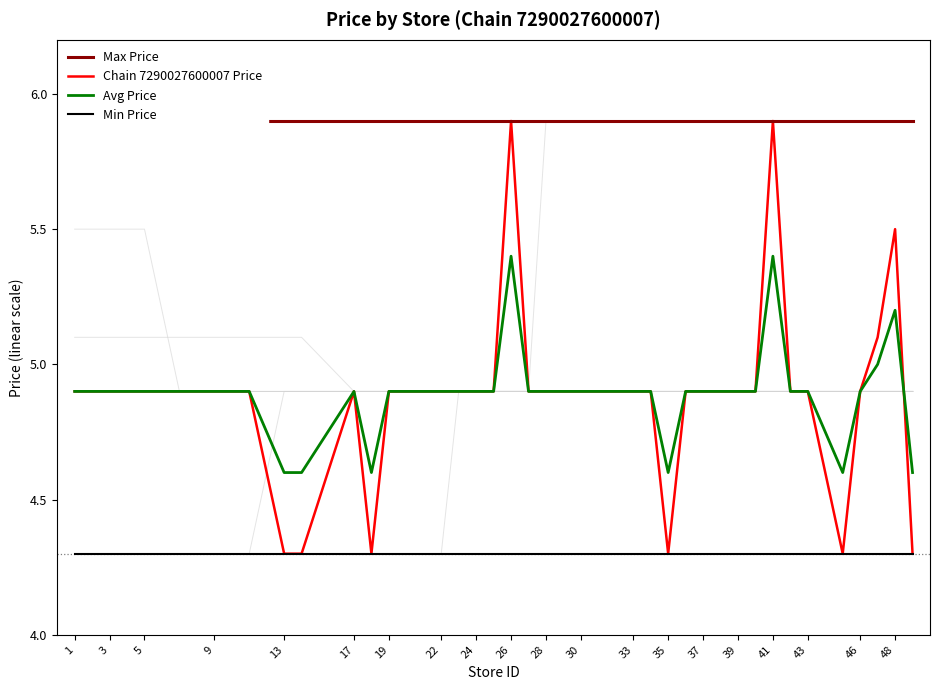

At how many categories does at least one series exceed 4?

40